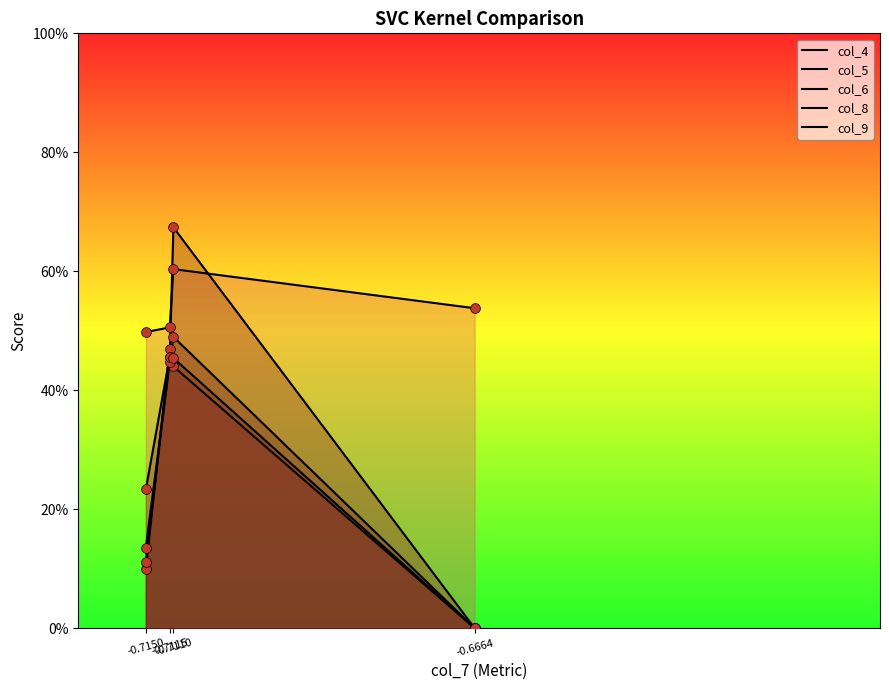

Which series contains the highest Y value?

col_6